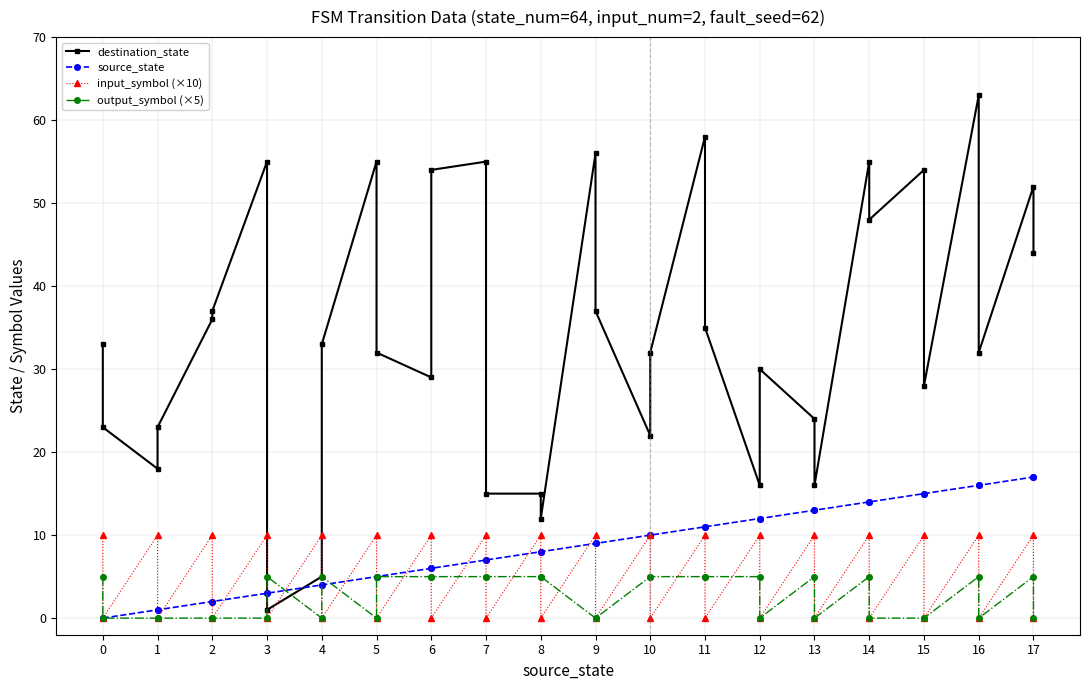

True or false: output_symbol (×5) has more than 1 interior local peaks.

True